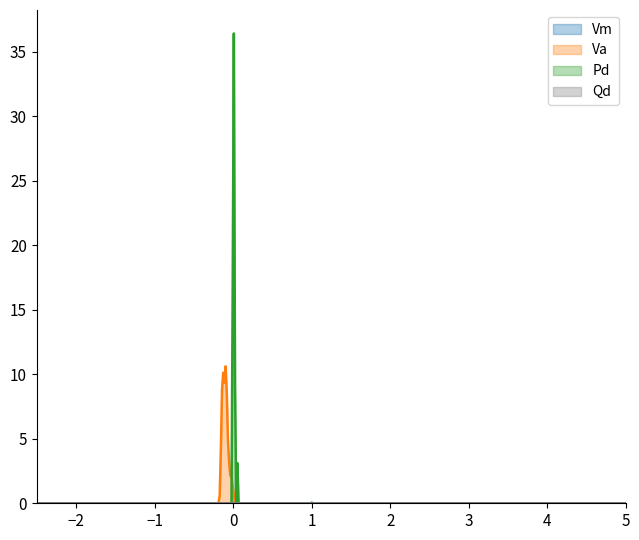

What is the maximum value for Va?

10.6